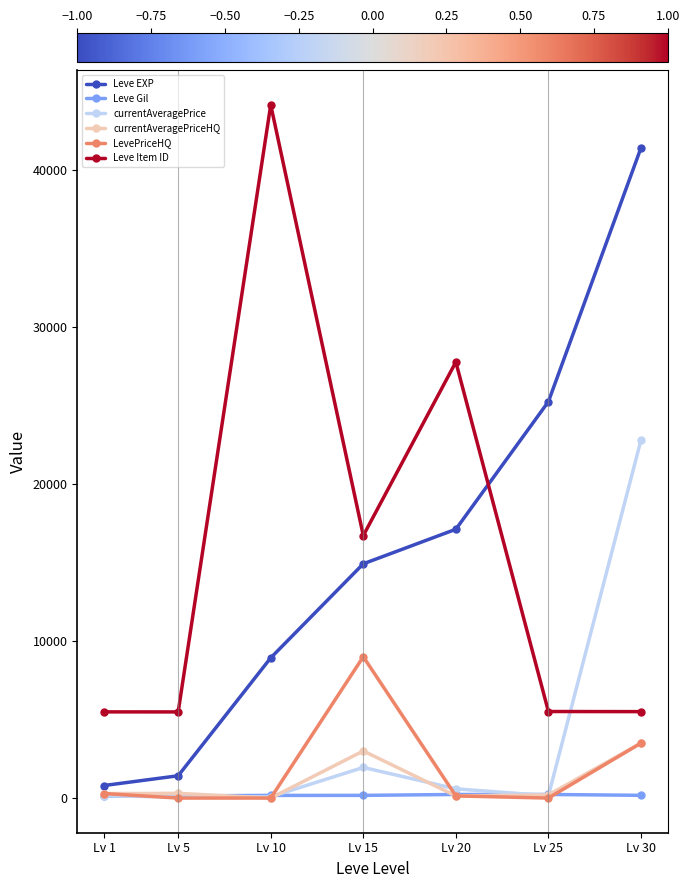

How many values in the currentAveragePrice series exceed 149?

4